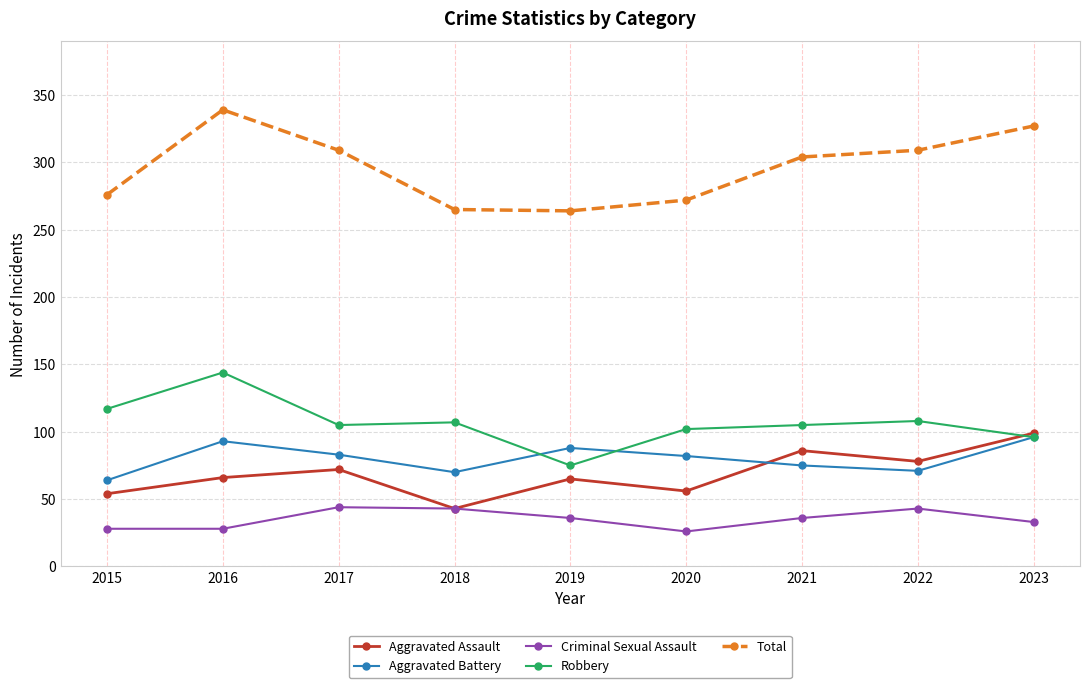

In Aggravated Assault, how many points are higher than both neighbors (excluding endpoints)?

3